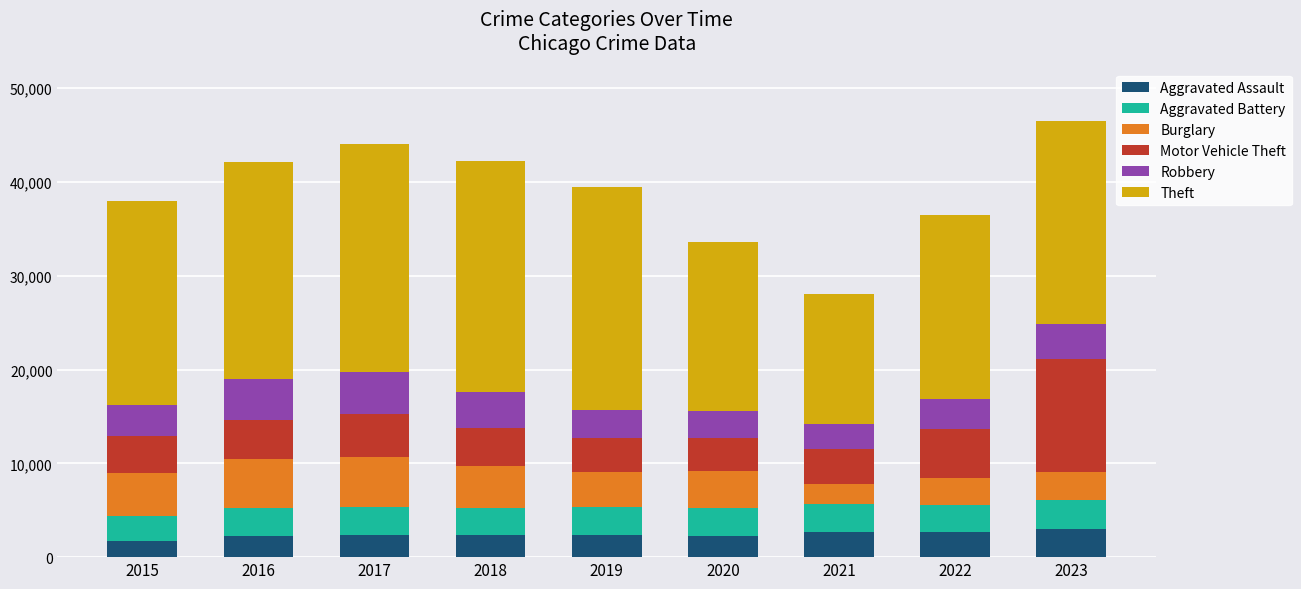

The value of Aggravated Assault at 2023 is 2976. True or false?

True